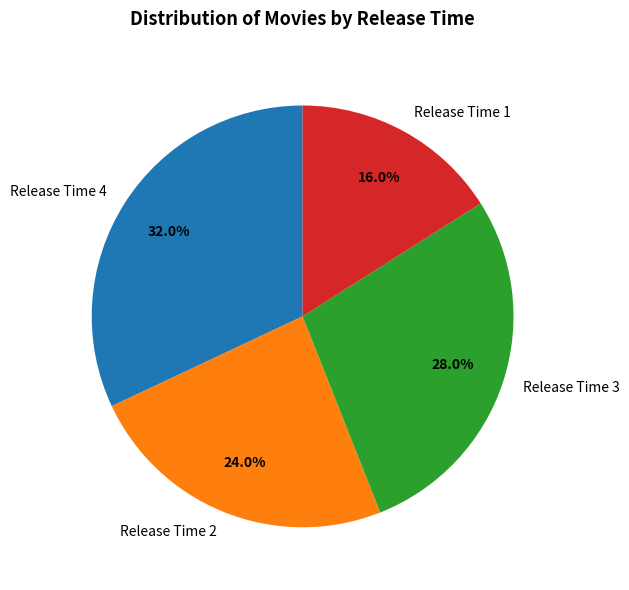

Between Release Time 2 and Release Time 3, which is larger?

Release Time 3